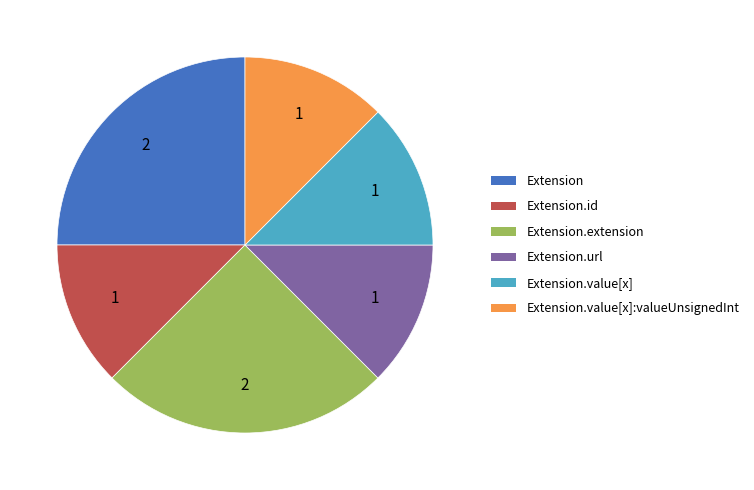

Is it true that Extension.id is 5% of the pie?

False